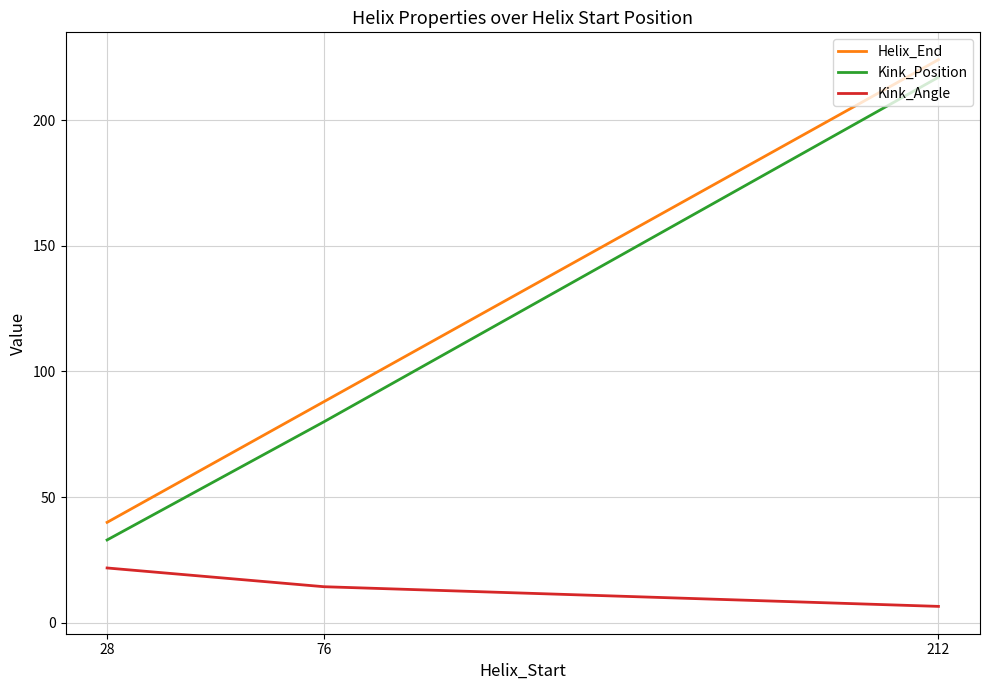

At which label is Kink_Angle closest to 14?

76